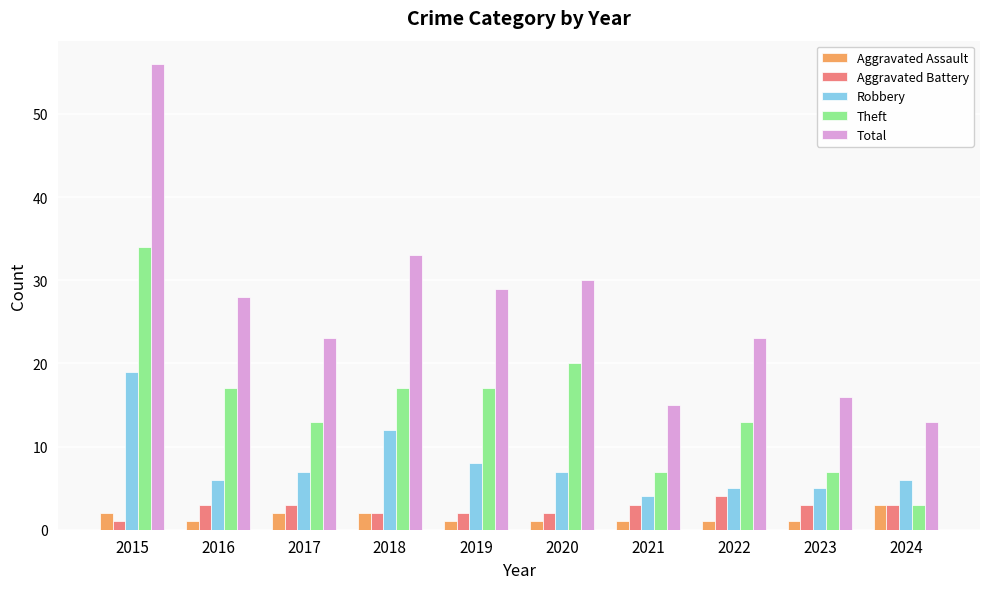

Reading right to left, what are all the values shown in this chart?

Aggravated Assault: 2024=3	2023=1	2022=1	2021=1	2020=1	2019=1	2018=2	2017=2	2016=1	2015=2
Aggravated Battery: 2024=3	2023=3	2022=4	2021=3	2020=2	2019=2	2018=2	2017=3	2016=3	2015=1
Robbery: 2024=6	2023=5	2022=5	2021=4	2020=7	2019=8	2018=12	2017=7	2016=6	2015=19
Theft: 2024=3	2023=7	2022=13	2021=7	2020=20	2019=17	2018=17	2017=13	2016=17	2015=34
Total: 2024=13	2023=16	2022=23	2021=15	2020=30	2019=29	2018=33	2017=23	2016=28	2015=56